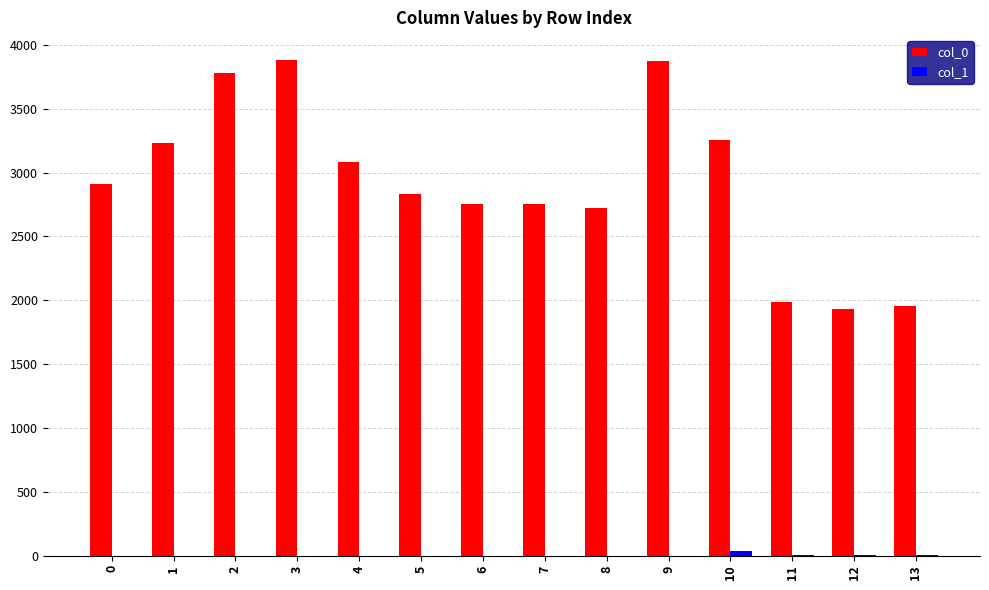

Is it true that col_0 equals 4749 at 0?

False